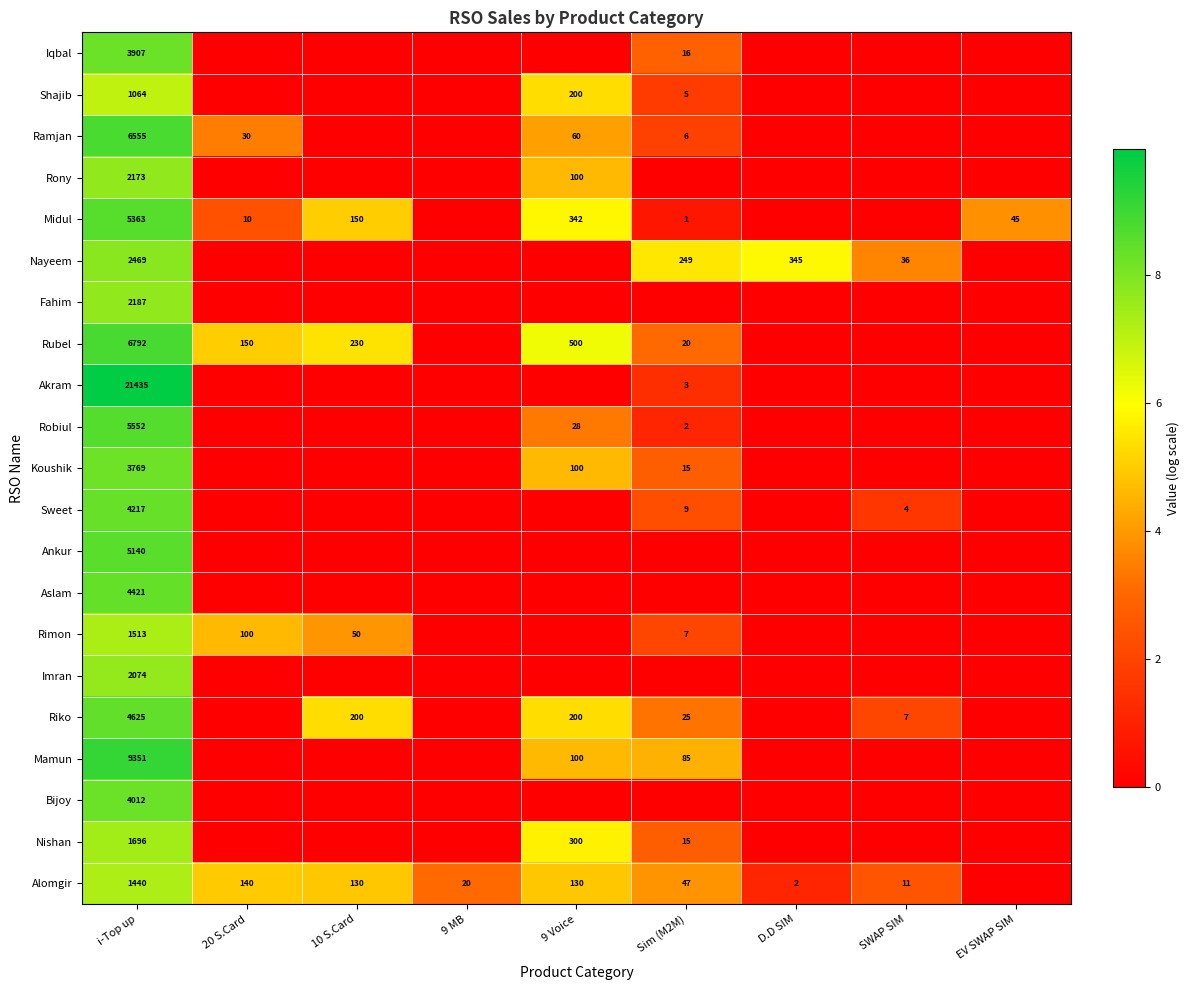

What is the difference between the highest and lowest values at SWAP SIM?

3.6